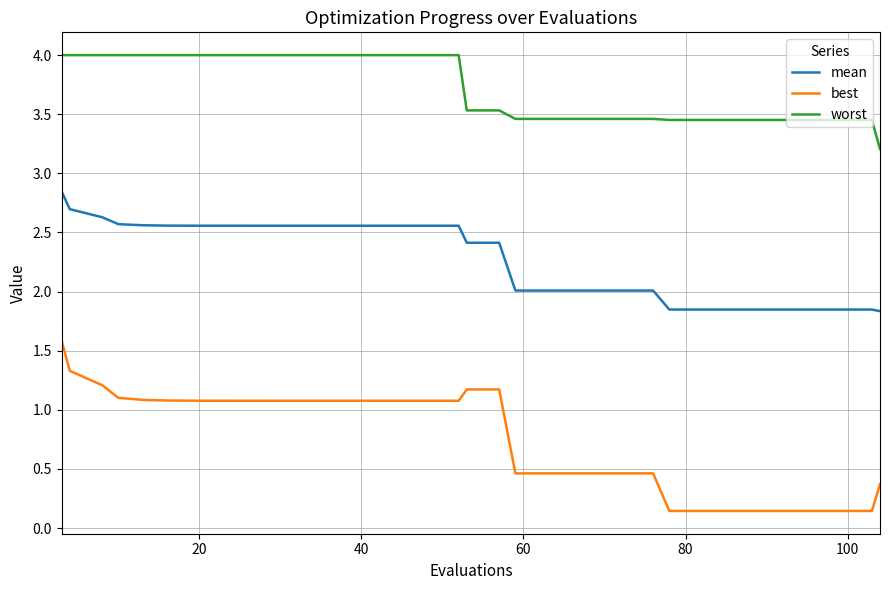

Which series has the largest range (max minus min)?

best